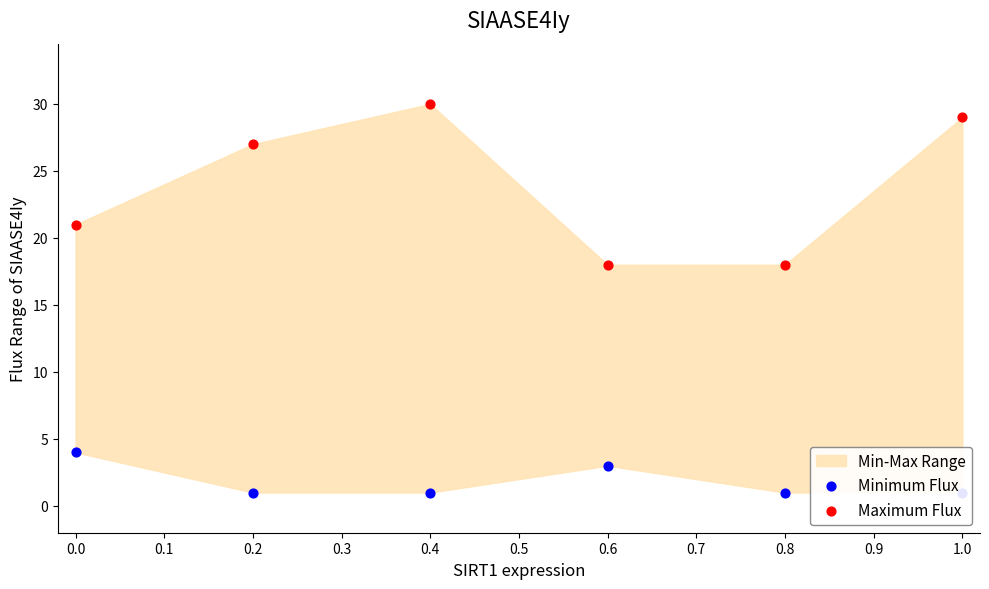

Which series reaches the minimum Y coordinate?

Minimum Flux